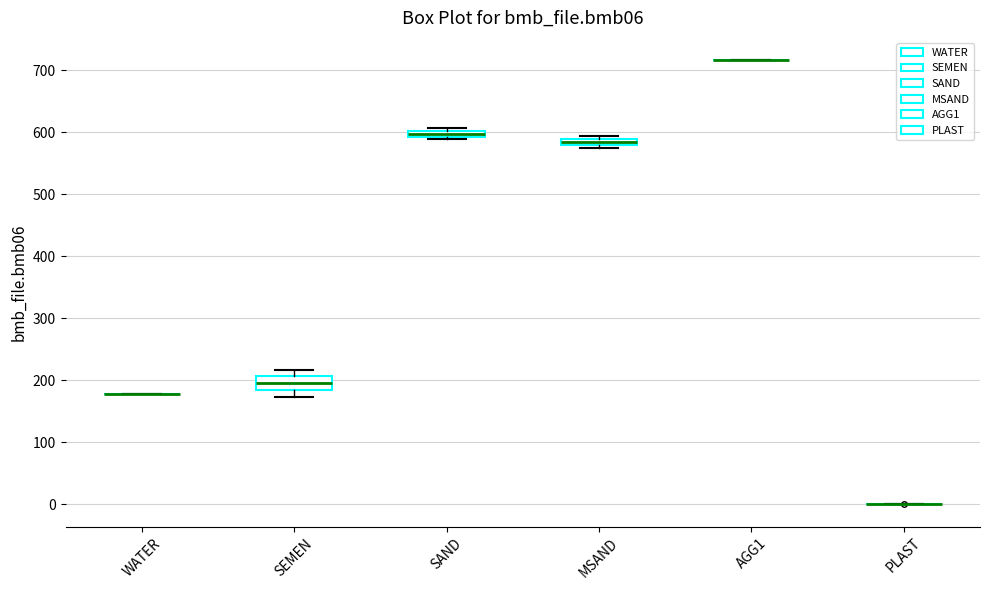

Comparing the boxes themselves (not the whiskers), which one is the tallest?

SEMEN